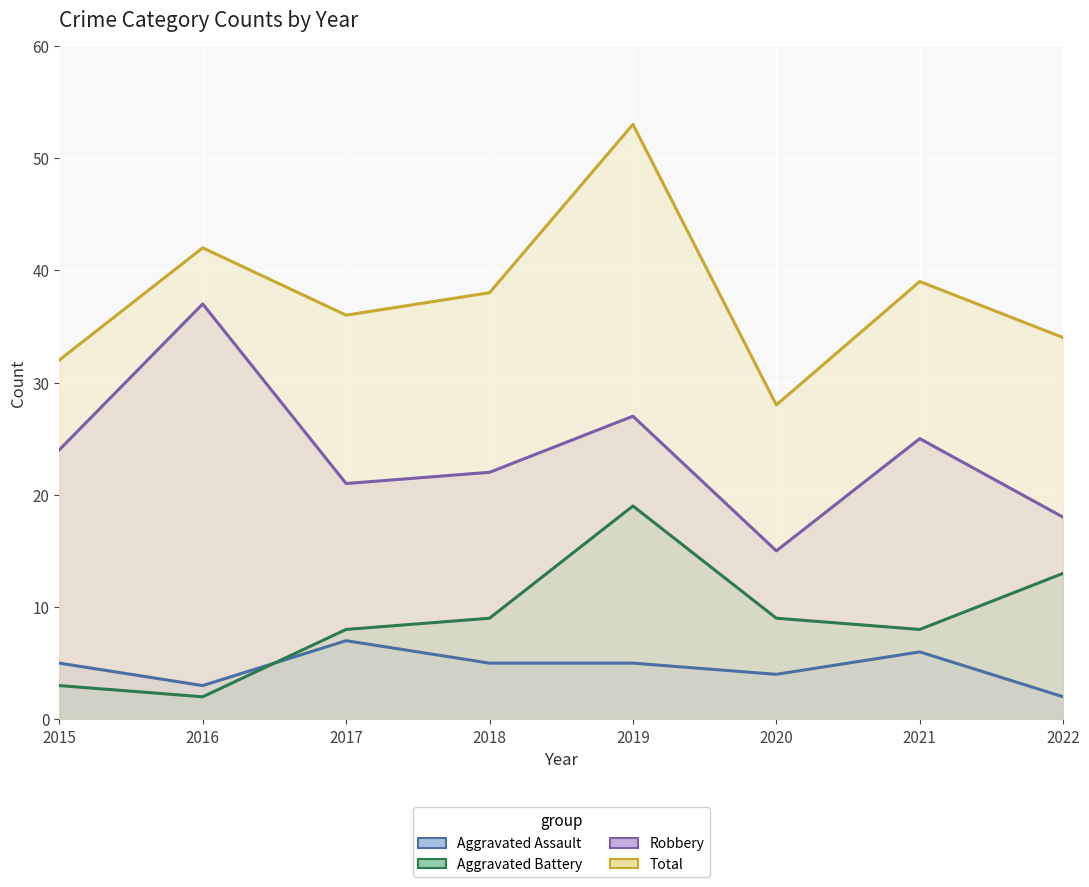

What is the maximum value for Aggravated Battery?

19